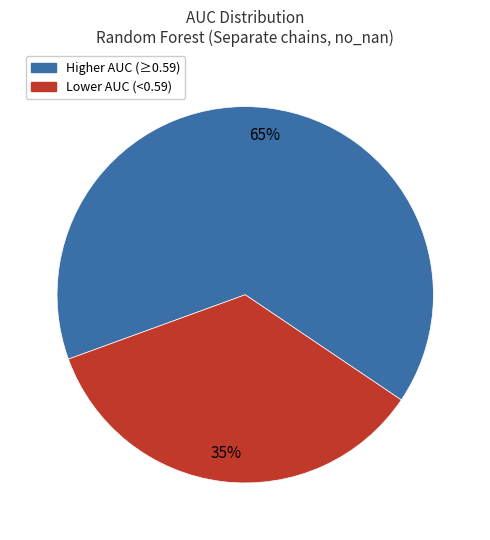

To the nearest percent, what is the difference between the largest and smallest slice percentages?

30%